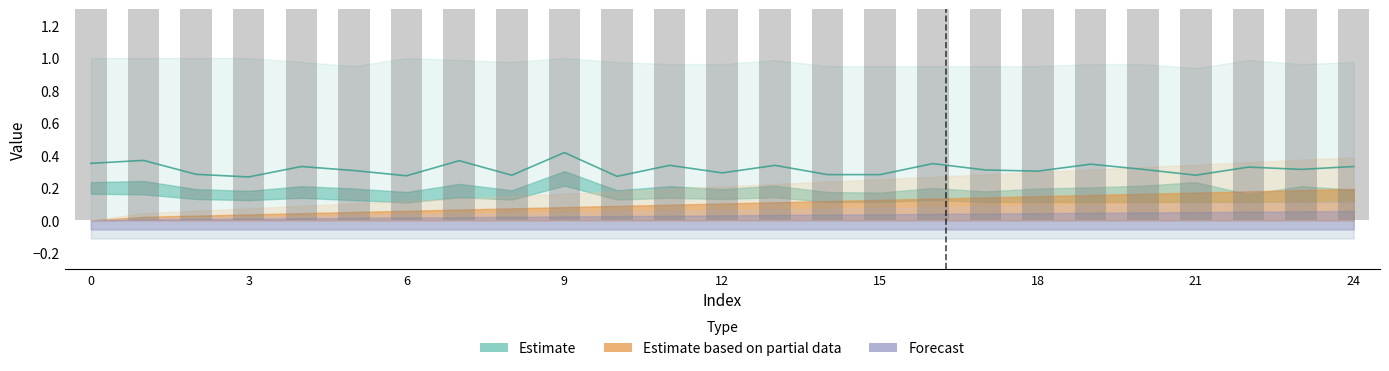

Is it true that col_3 (mid) equals 0.3 at 11?

True